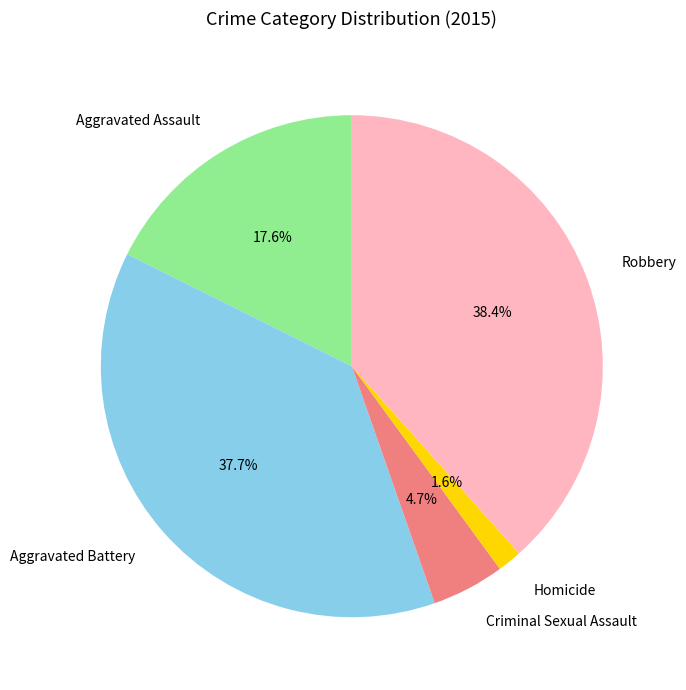

Is there any slice that represents more than half of the pie?

No